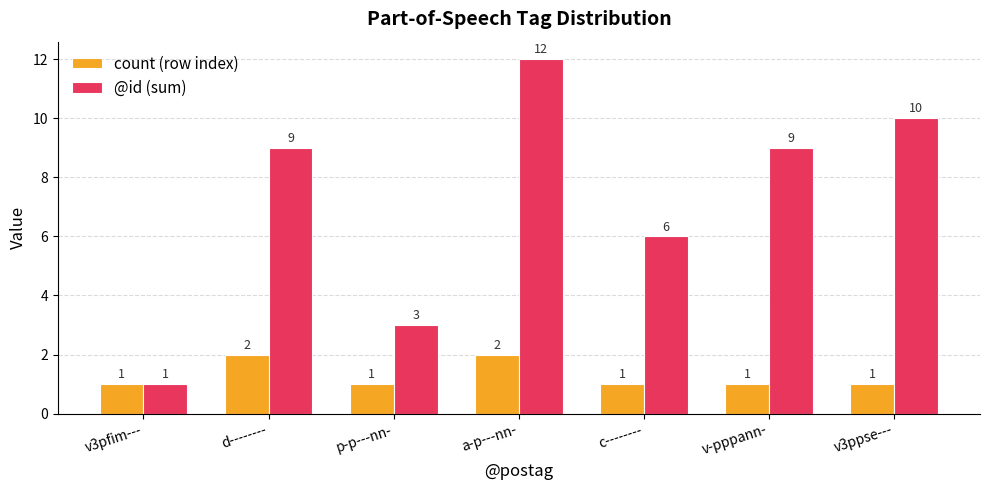

Which series has the largest total across all categories?

@id (sum)